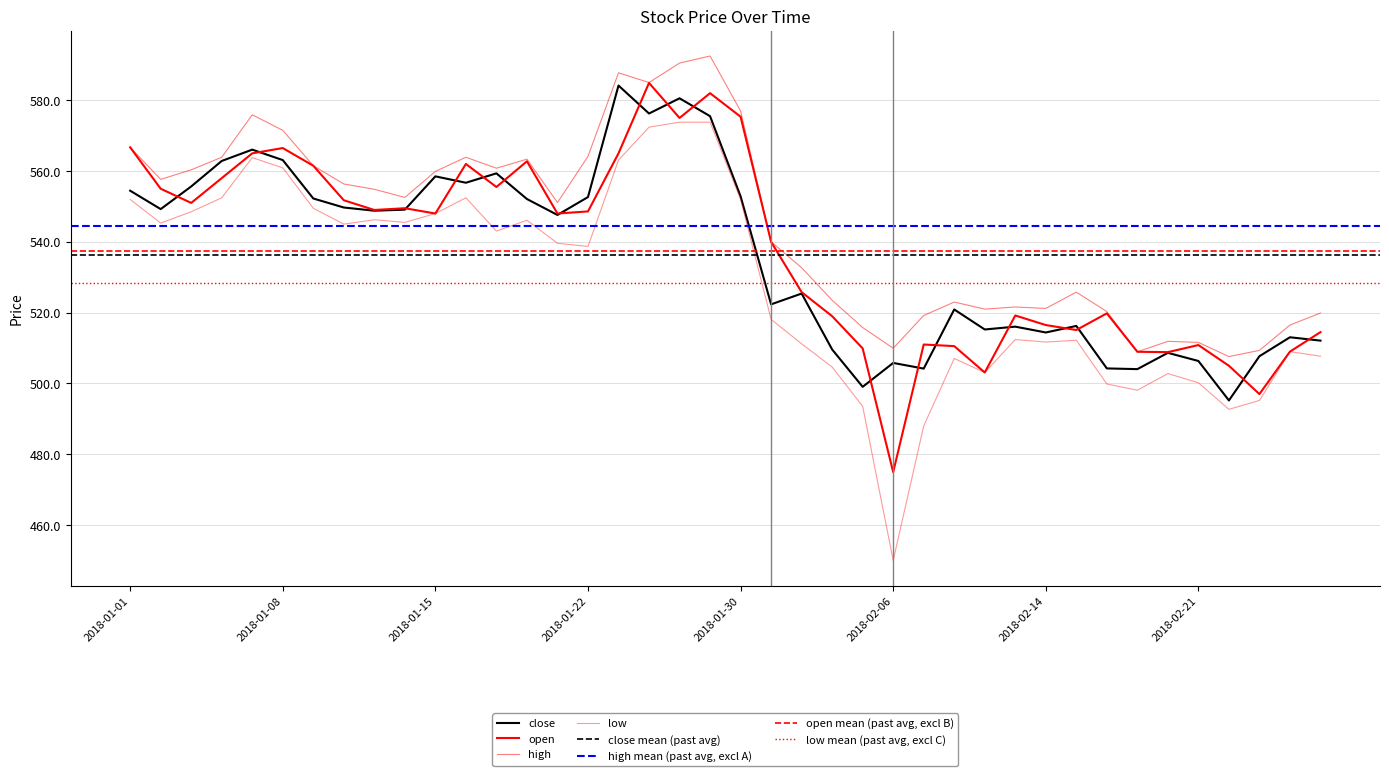

Which series has the largest total across all categories?

high